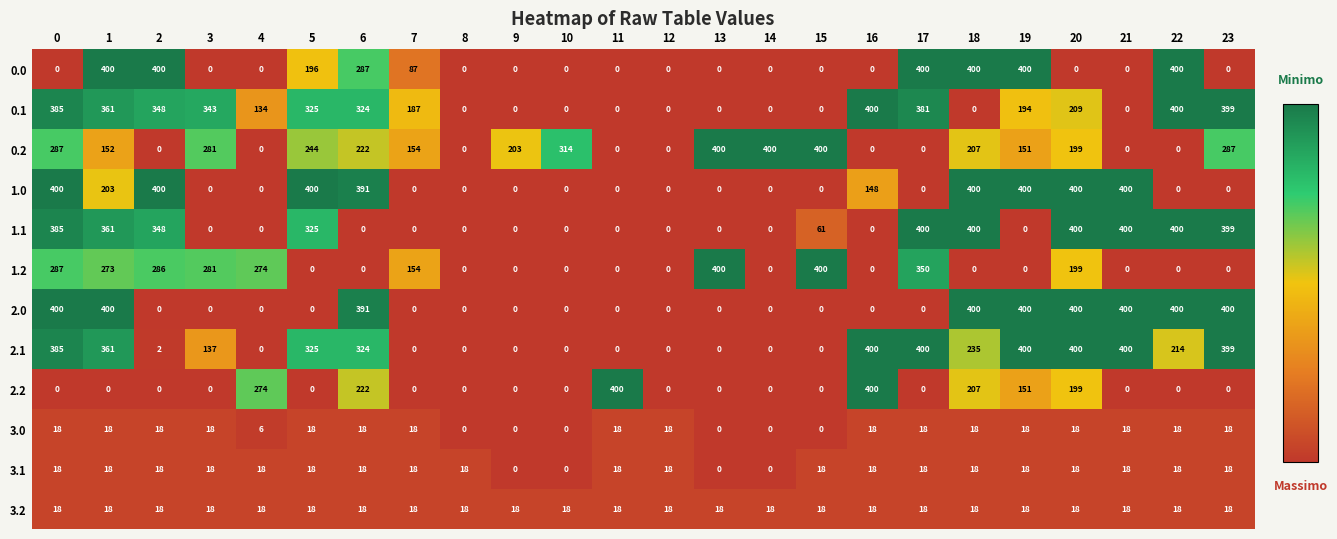

What is the maximum value shown in the chart?

400